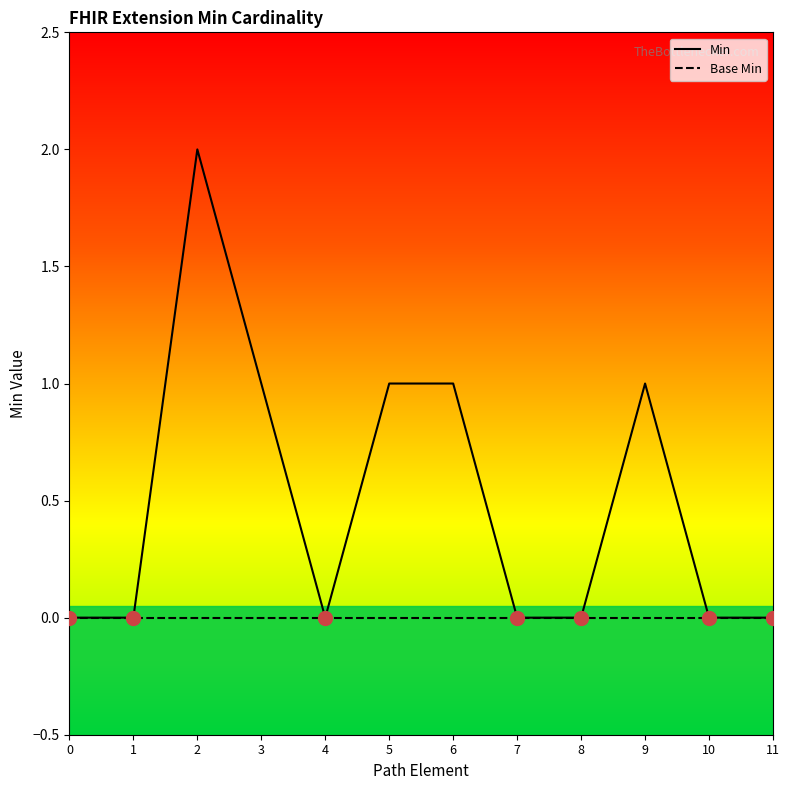

How many values exceed 0?

5